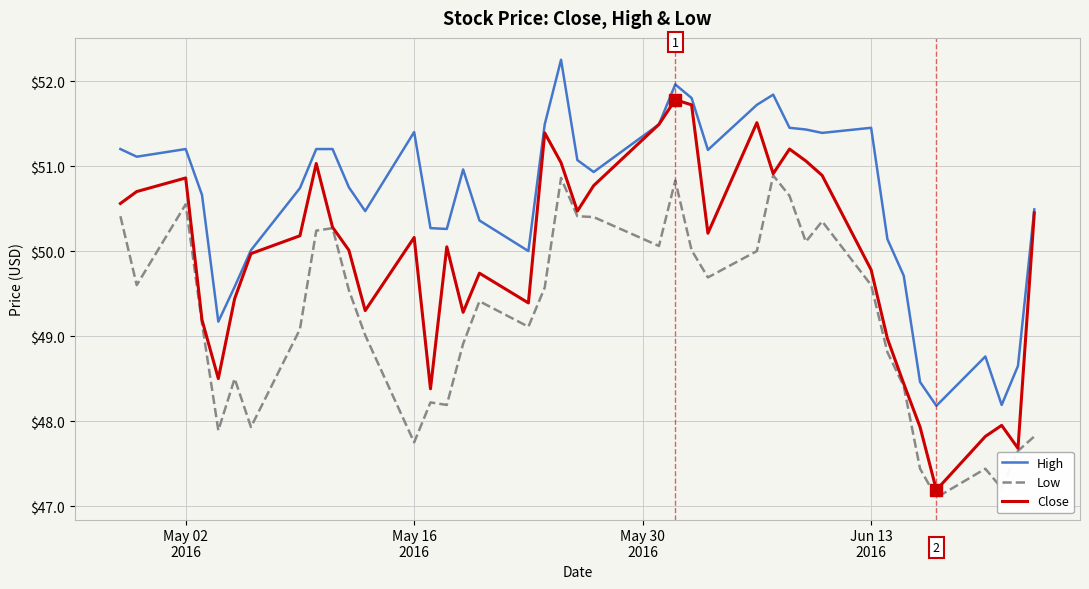

What is the maximum value for Close?

51.8